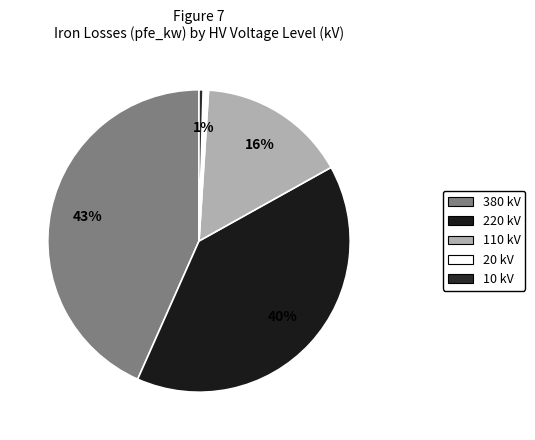

Do 10 and 20 together represent more than half of the pie?

No